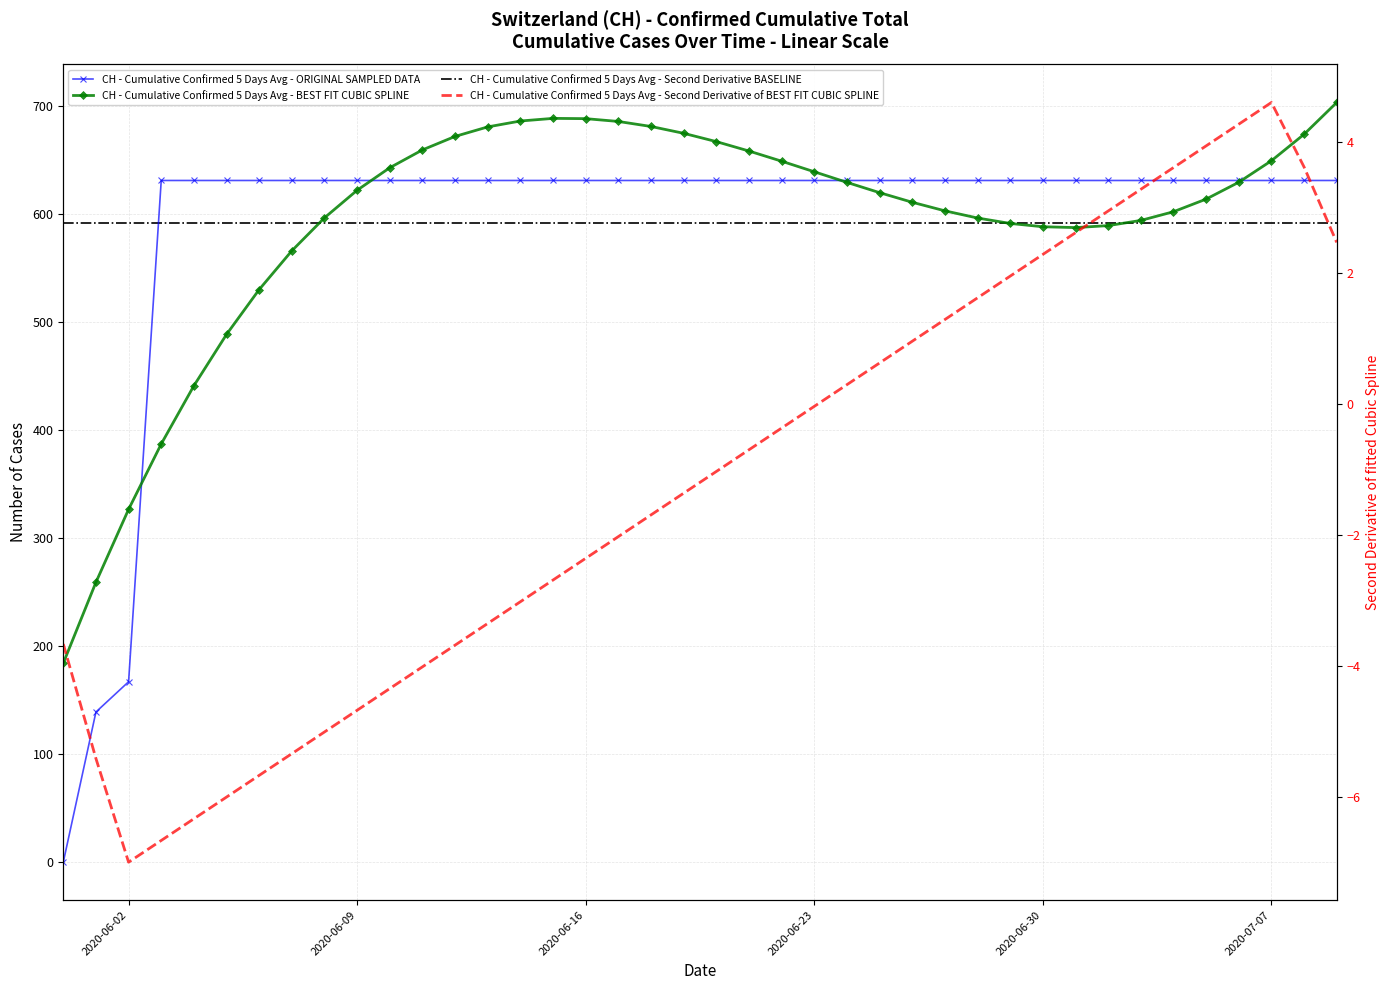

What is the average value?

591